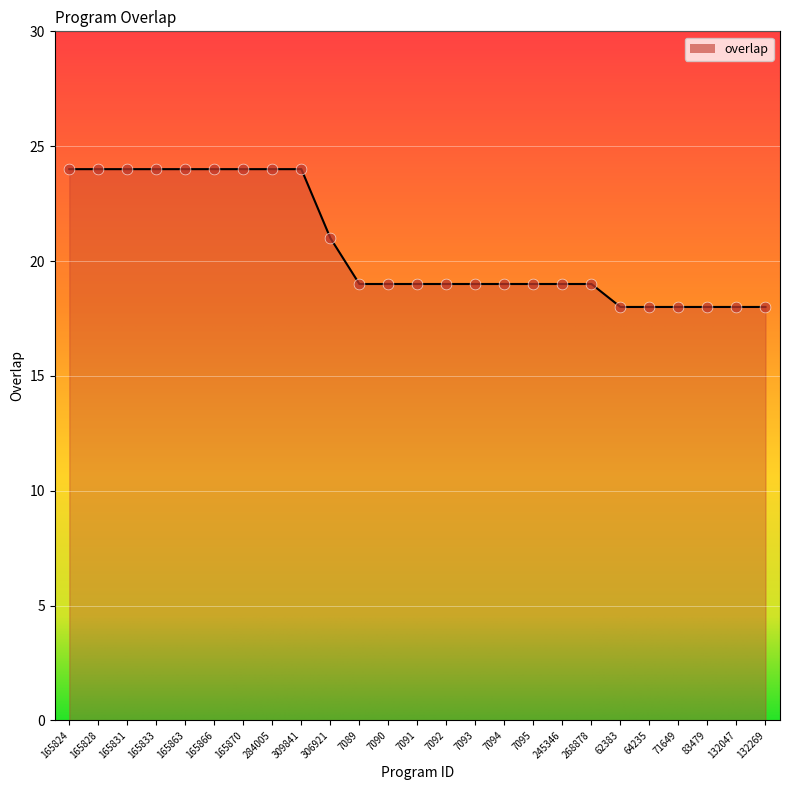

What is the ratio of the value at 165824 to the value at 7089?

1.3